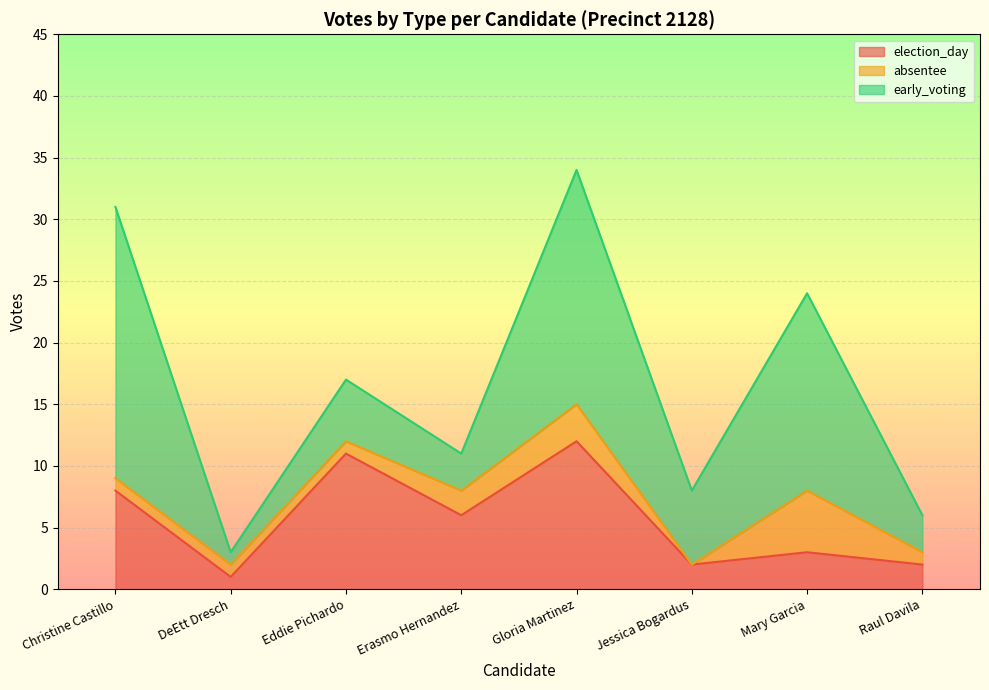

Count the number of data series in this chart.

3